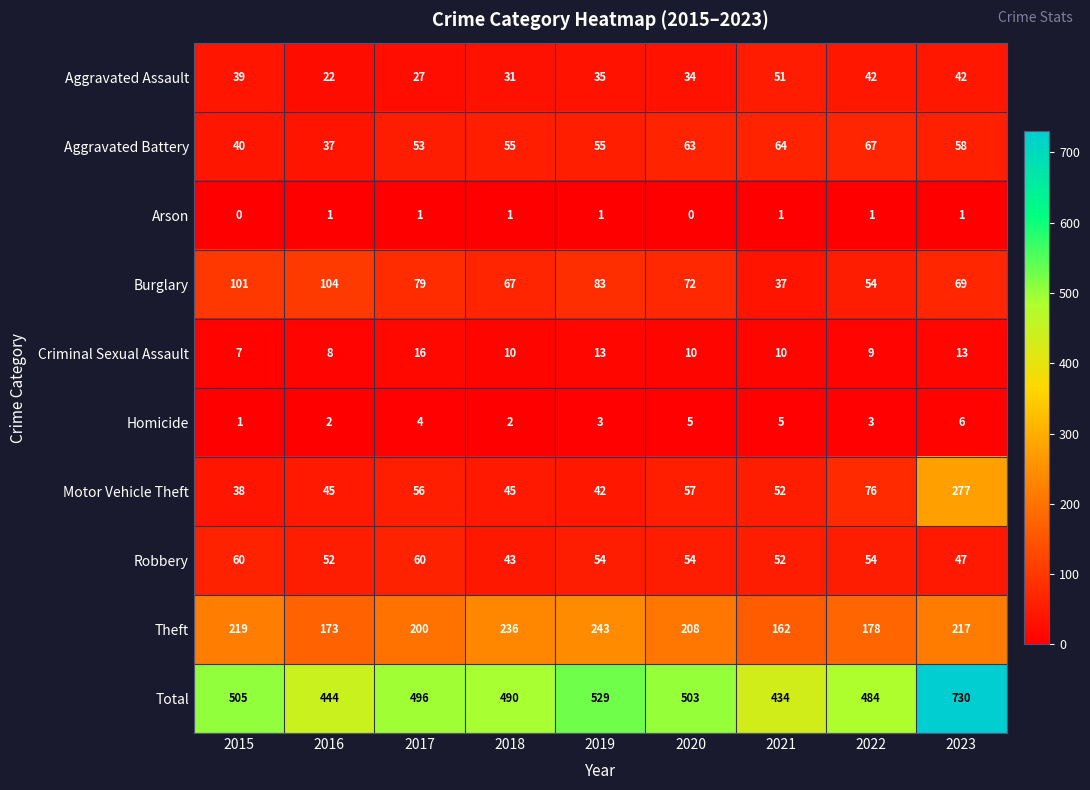

Rank the series by their maximum value, from highest to lowest.

Total, Motor Vehicle Theft, Theft, Burglary, Aggravated Battery, Robbery, Aggravated Assault, Criminal Sexual Assault, Homicide, Arson